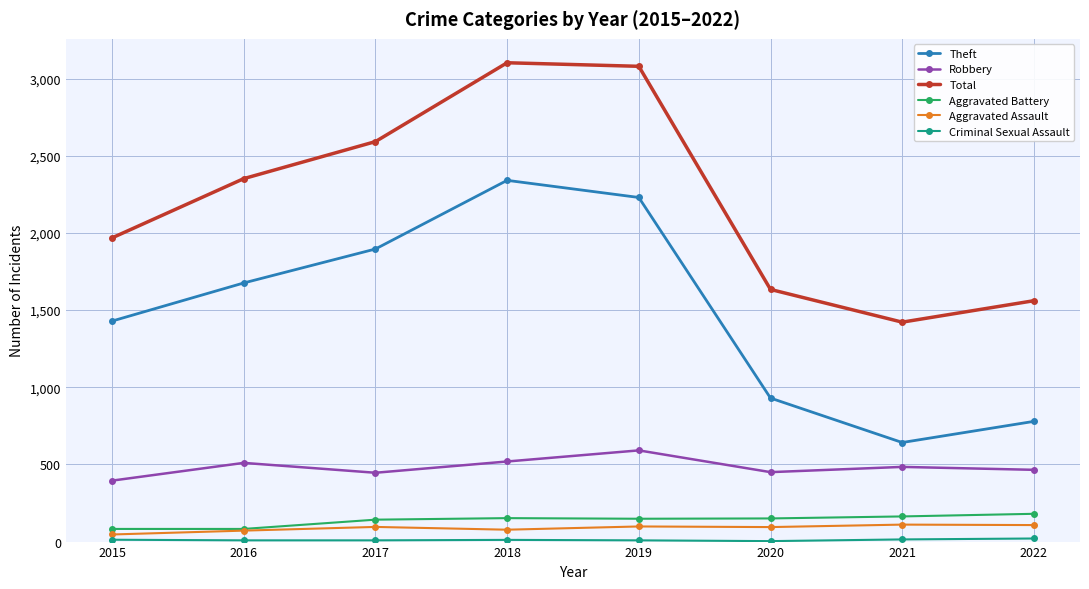

True or false: Aggravated Assault and Robbery cross at least once.

False